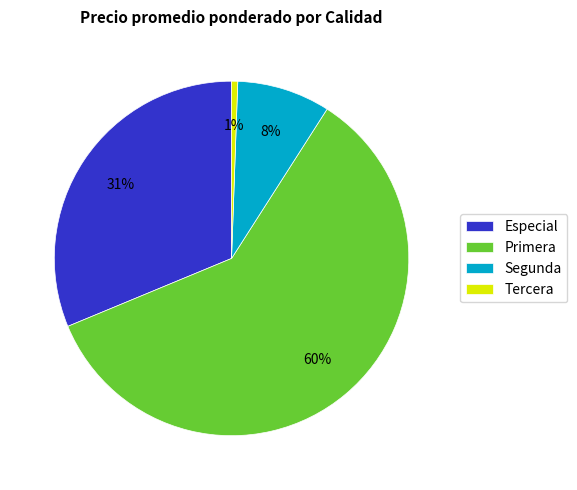

To the nearest percent, what percentage of the pie is Primera?

60%